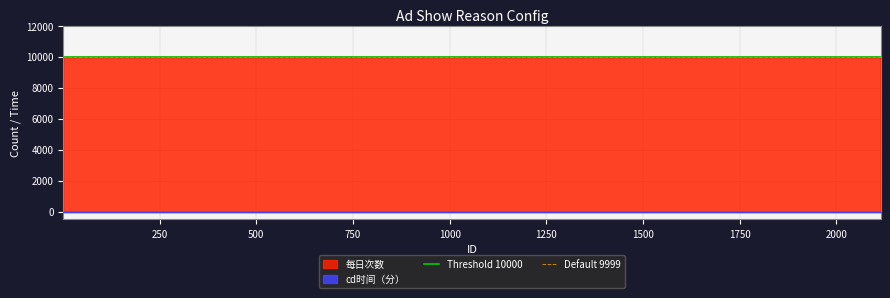

What is the lowest value of the Threshold 10000 series?

10000